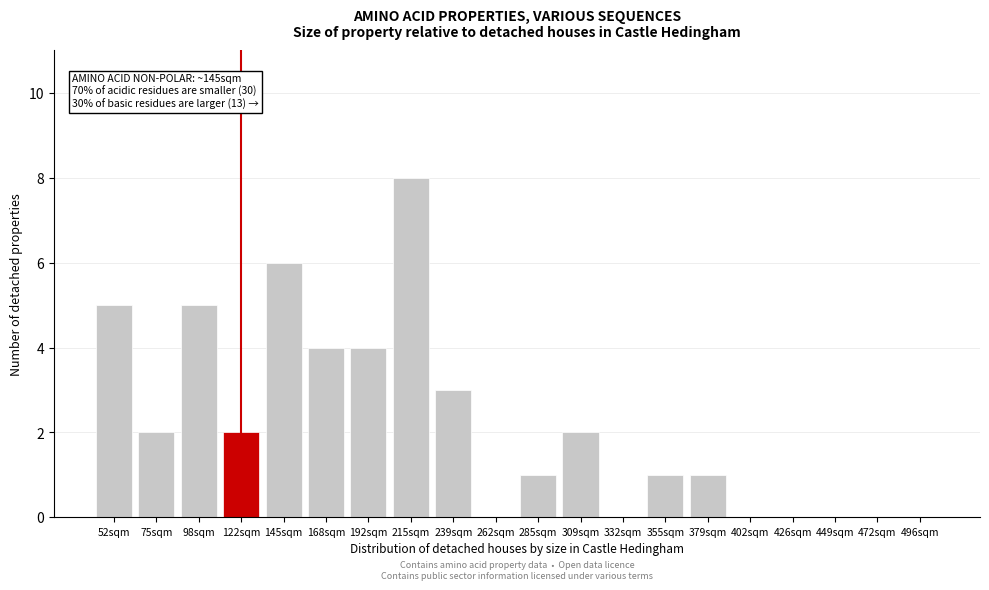

Reading left to right, what are all the values shown in this chart?

52sqm=5	75sqm=2	98sqm=5	122sqm=2	145sqm=6	168sqm=4	192sqm=4	215sqm=8	239sqm=3	262sqm=0	285sqm=1	309sqm=2	332sqm=0	355sqm=1	379sqm=1	402sqm=0	426sqm=0	449sqm=0	472sqm=0	496sqm=0